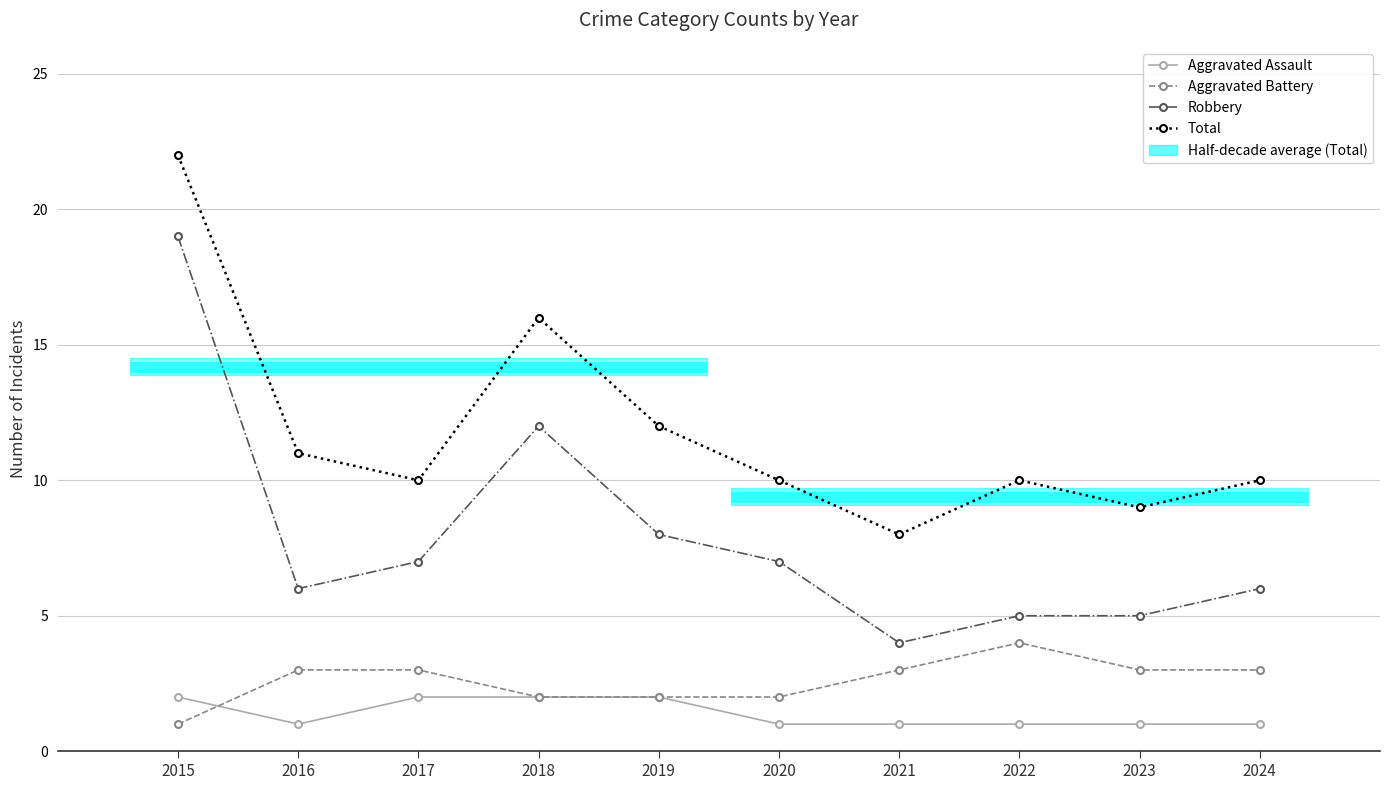

True or false: Aggravated Battery and Aggravated Assault intersect in this chart.

True